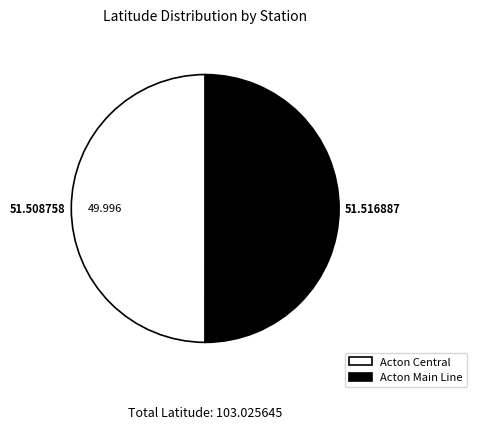

Combined, do Acton Central and Acton Main Line account for over 50%?

Yes